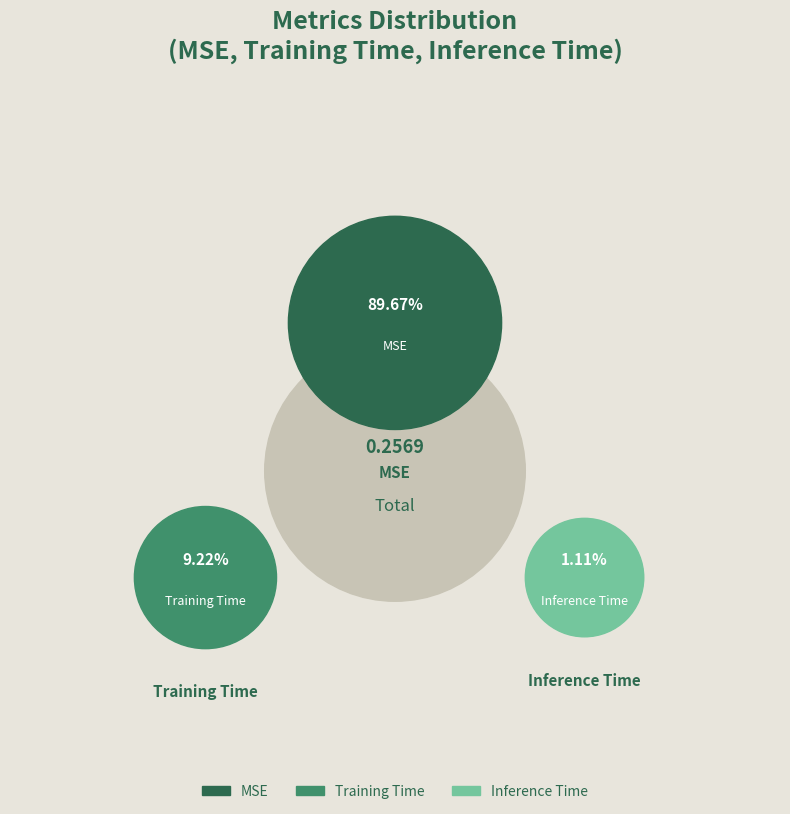

Which category has the smallest portion of the pie?

Inference Time